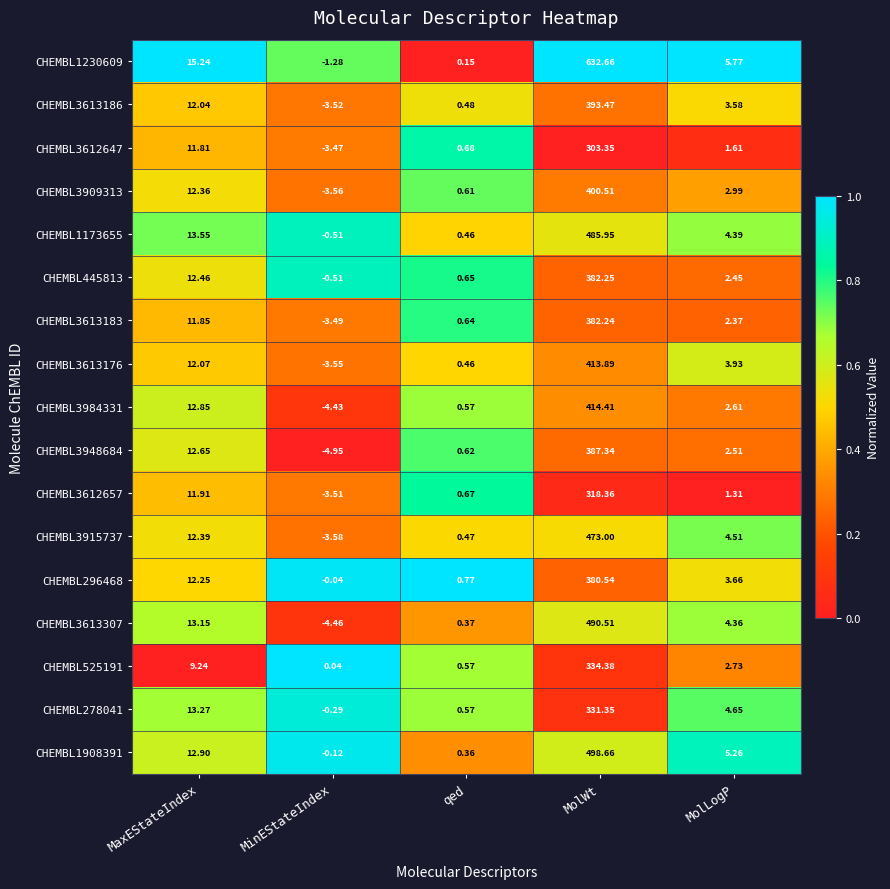

Rank the series by their maximum value, from lowest to highest.

CHEMBL3612647, CHEMBL3612657, CHEMBL278041, CHEMBL525191, CHEMBL296468, CHEMBL3613183, CHEMBL445813, CHEMBL3948684, CHEMBL3613186, CHEMBL3909313, CHEMBL3613176, CHEMBL3984331, CHEMBL3915737, CHEMBL1173655, CHEMBL3613307, CHEMBL1908391, CHEMBL1230609